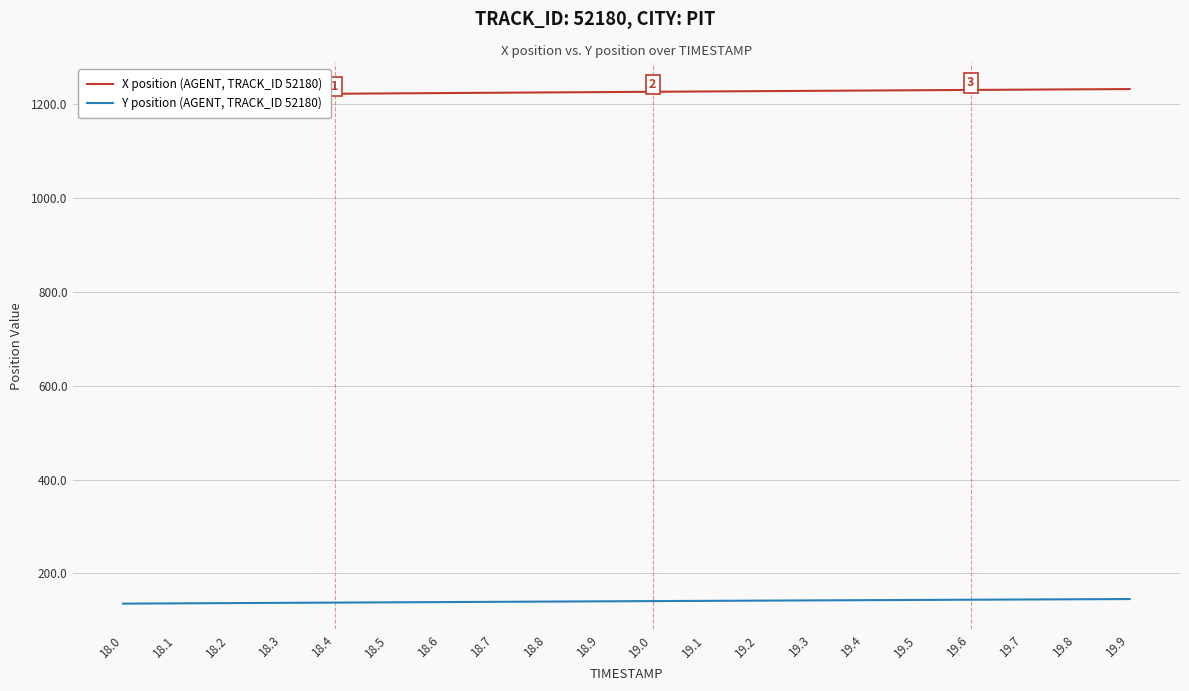

Between 18.1 and 19.3, which series saw the biggest shift?

X position (AGENT, TRACK_ID 52180)